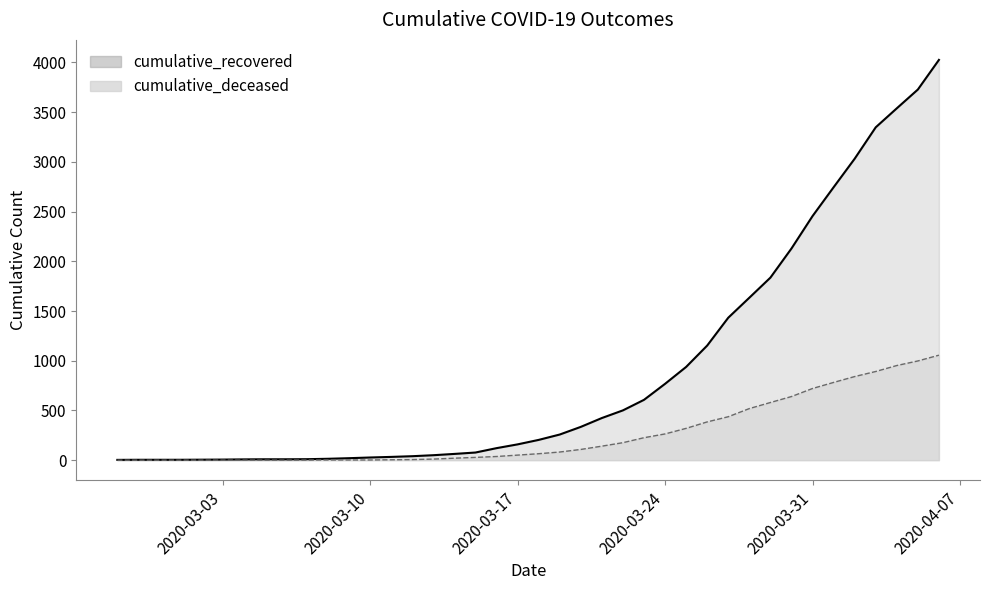

What is the value of the cumulative_deceased point at the 32nd from the left?

580